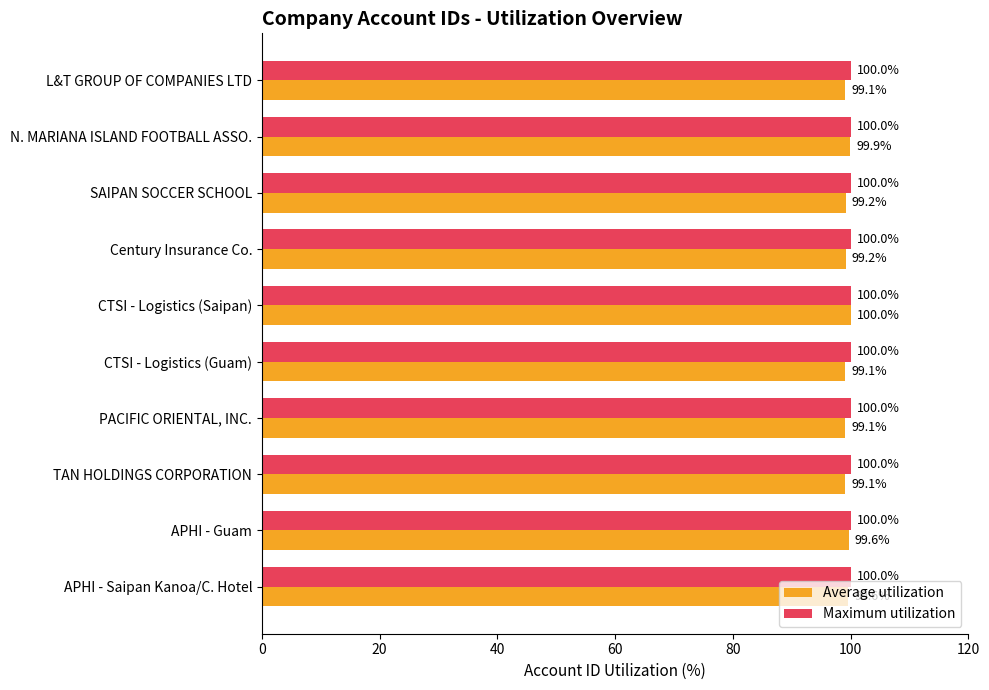

At which category is the sum across all series the highest?

CTSI - Logistics (Saipan)